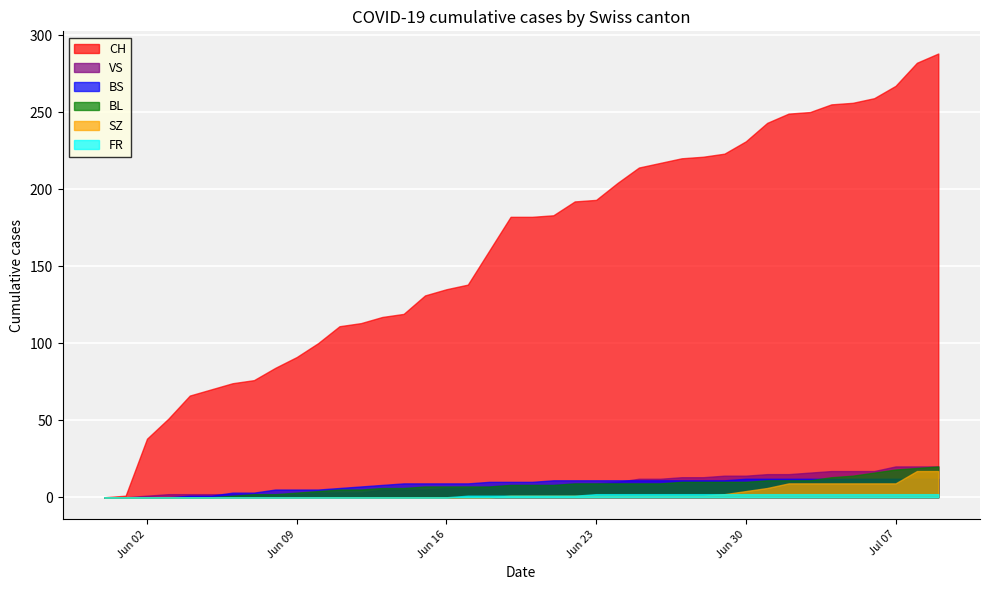

Which series ends up on top after the final intersection of BL and BS?

BL